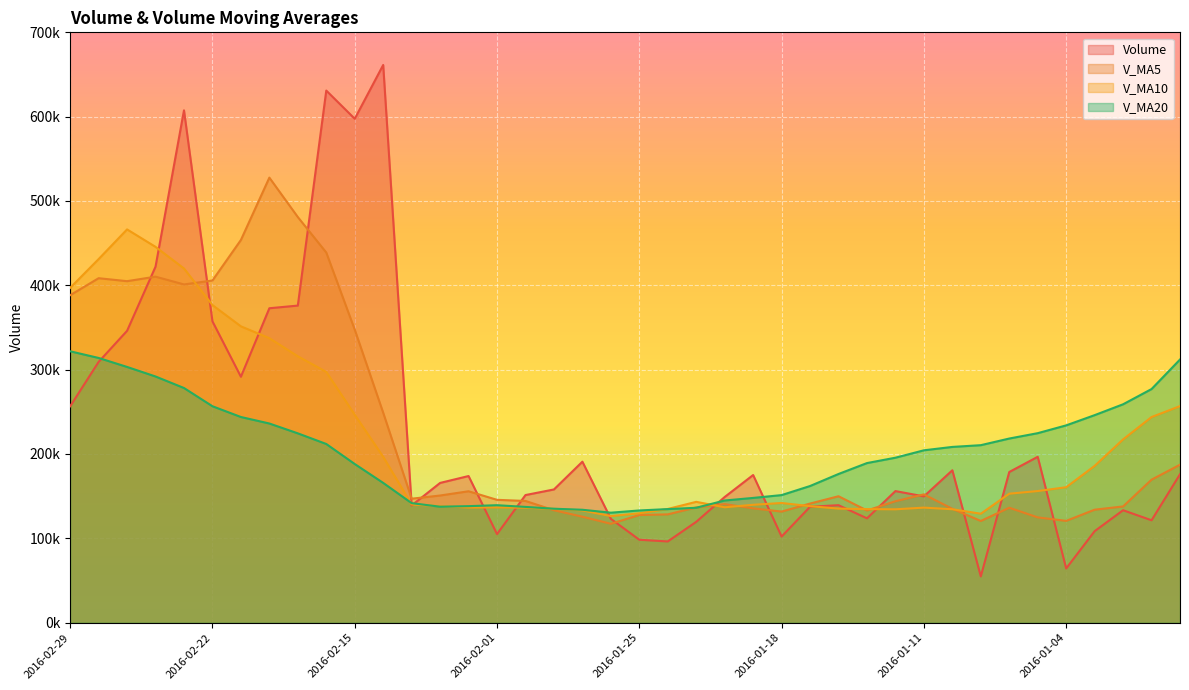

True or false: v_ma5 and v_ma10 intersect in this chart.

True